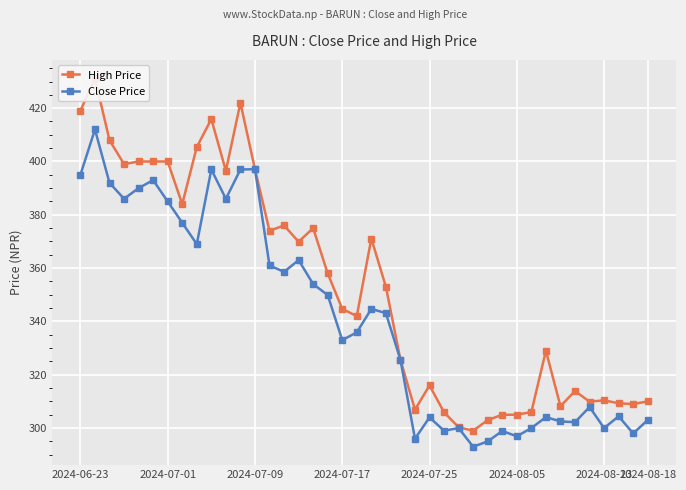

What is the highest value of the High Price series?

431.2